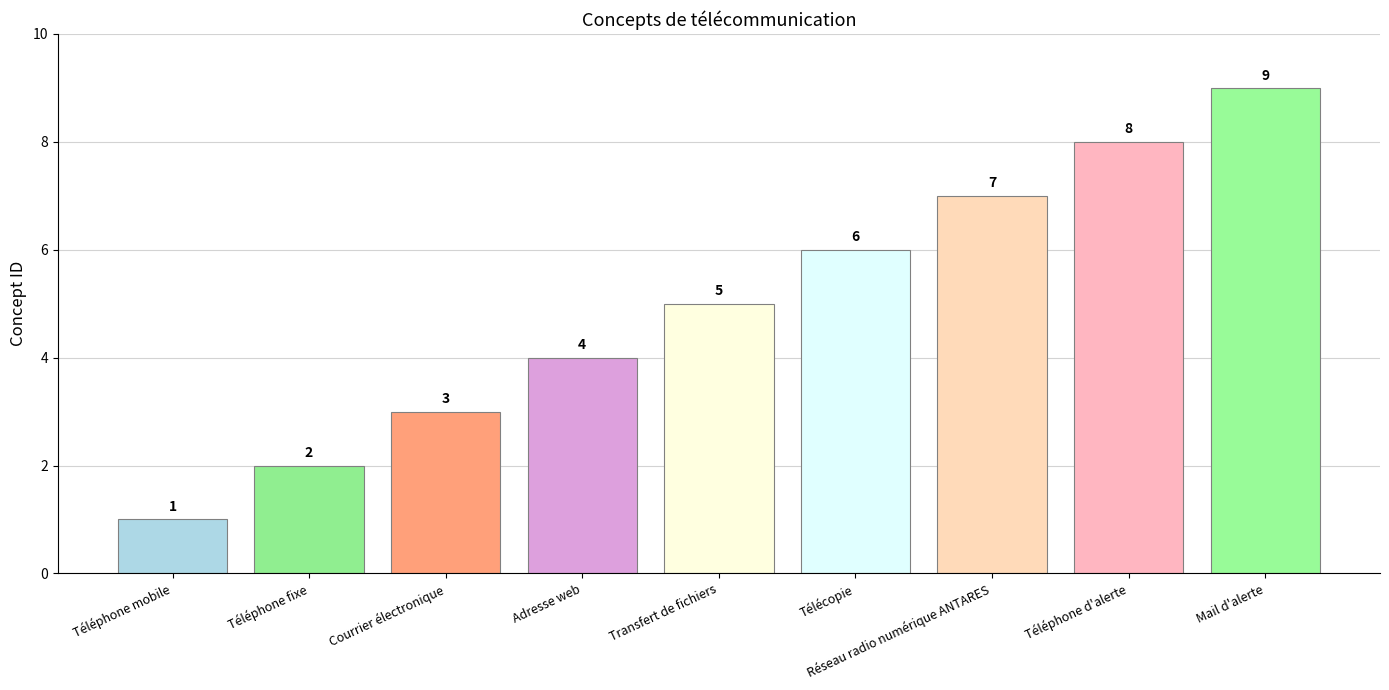

At which category does the chart reach its minimum across all series?

Téléphone mobile